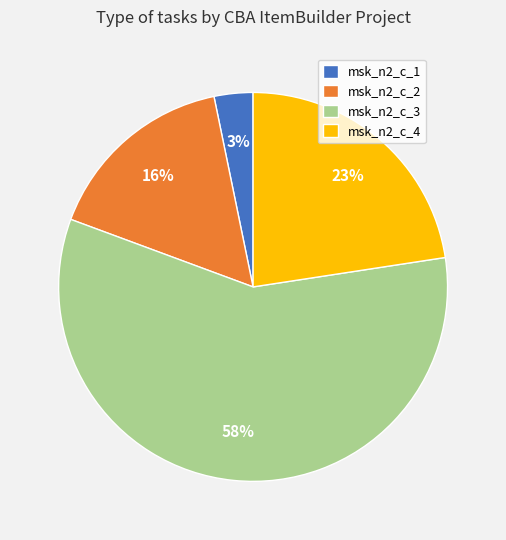

To the nearest percent, what portion does msk_n2_c_3 represent?

58%